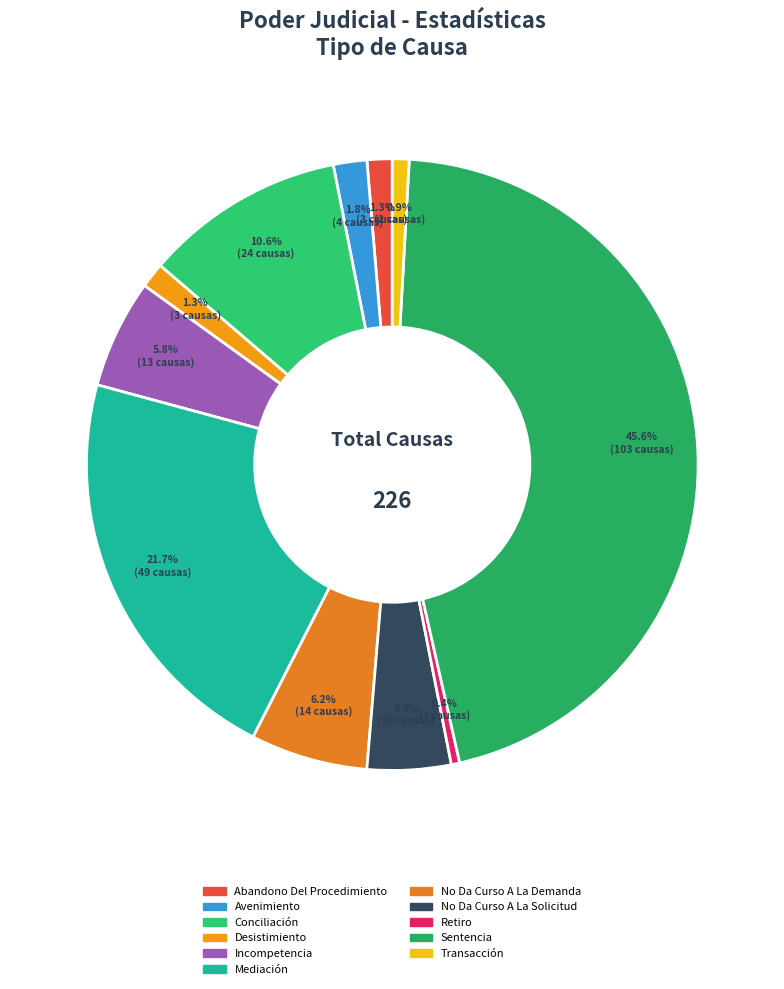

What is the change in value from Desistimiento to No Da Curso A La Demanda?

+11